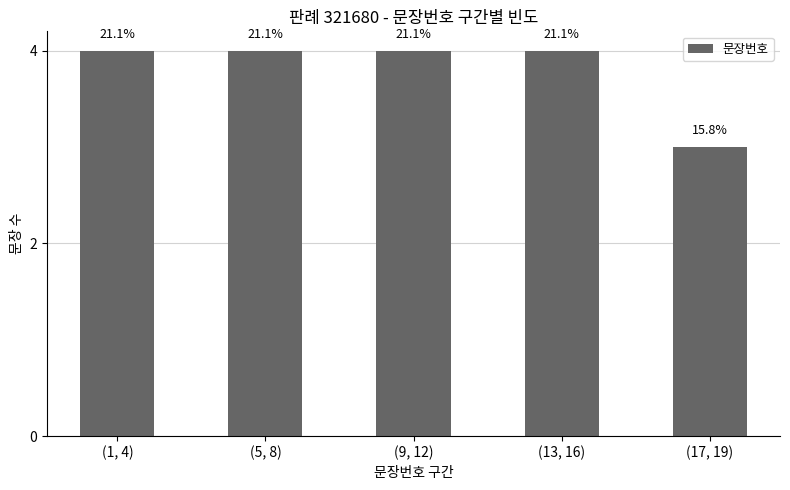

What is the value of the 5th bar from the left?

3